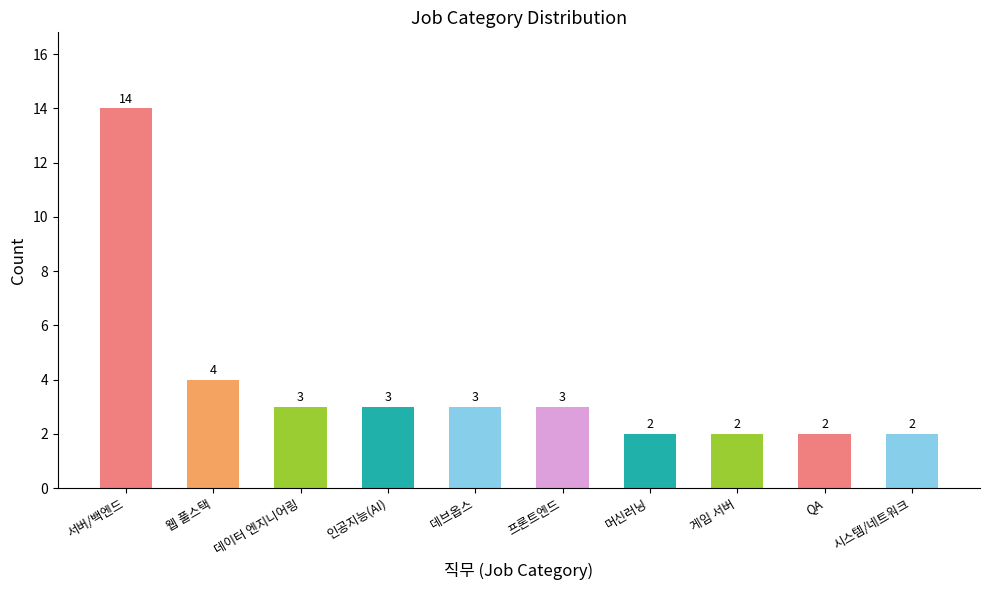

How many values are below 3?

4